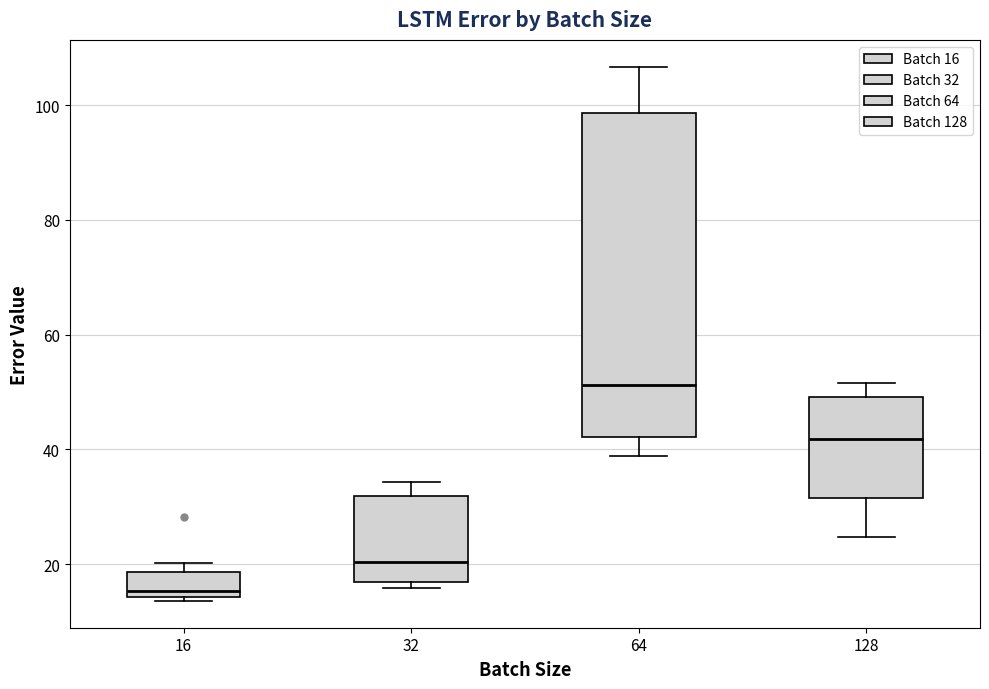

Which box is the tallest, from its lower edge to its upper edge?

64